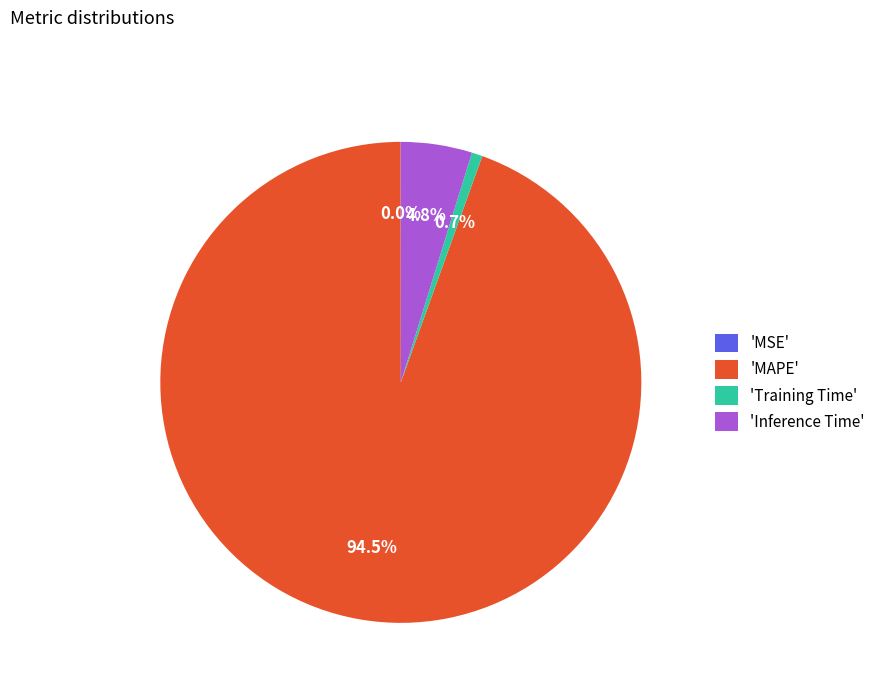

Is there any slice that represents more than half of the pie?

Yes